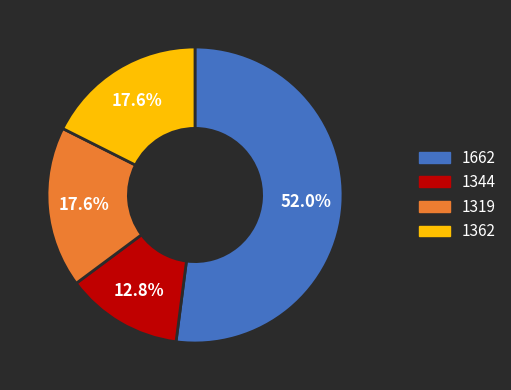

To the nearest percent, what percentage of the pie is 1662?

52%